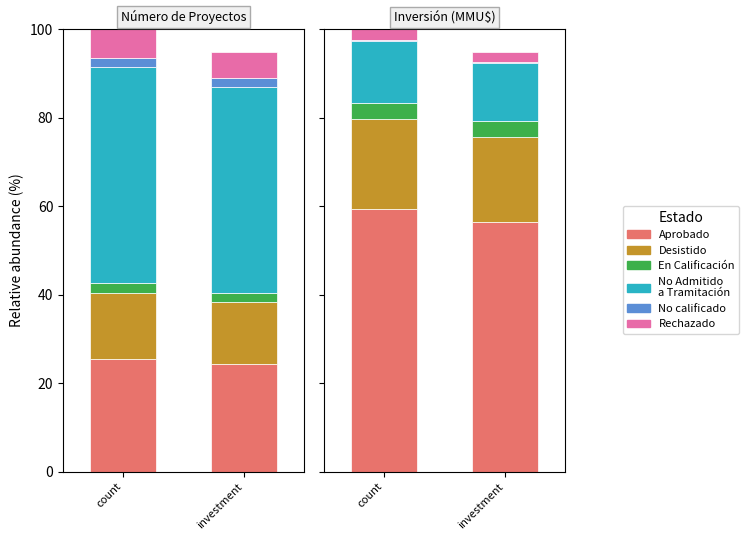

What is the total value across all series at investment?

95.0